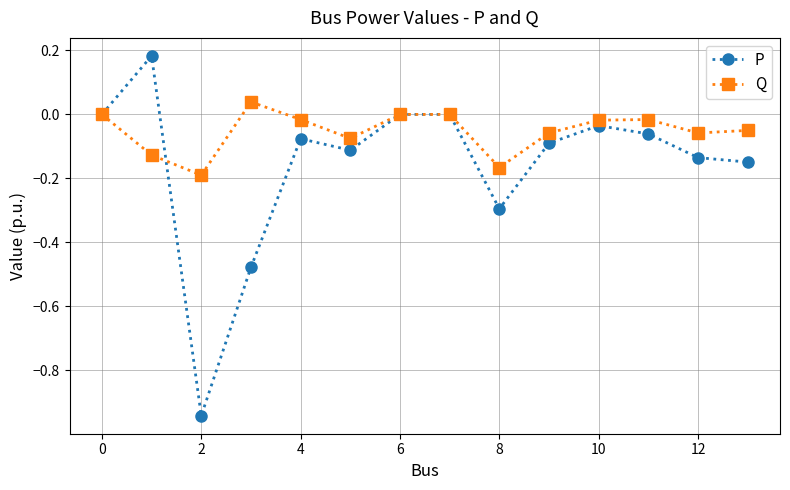

True or false: P has more than 0 points higher than both neighbors.

True